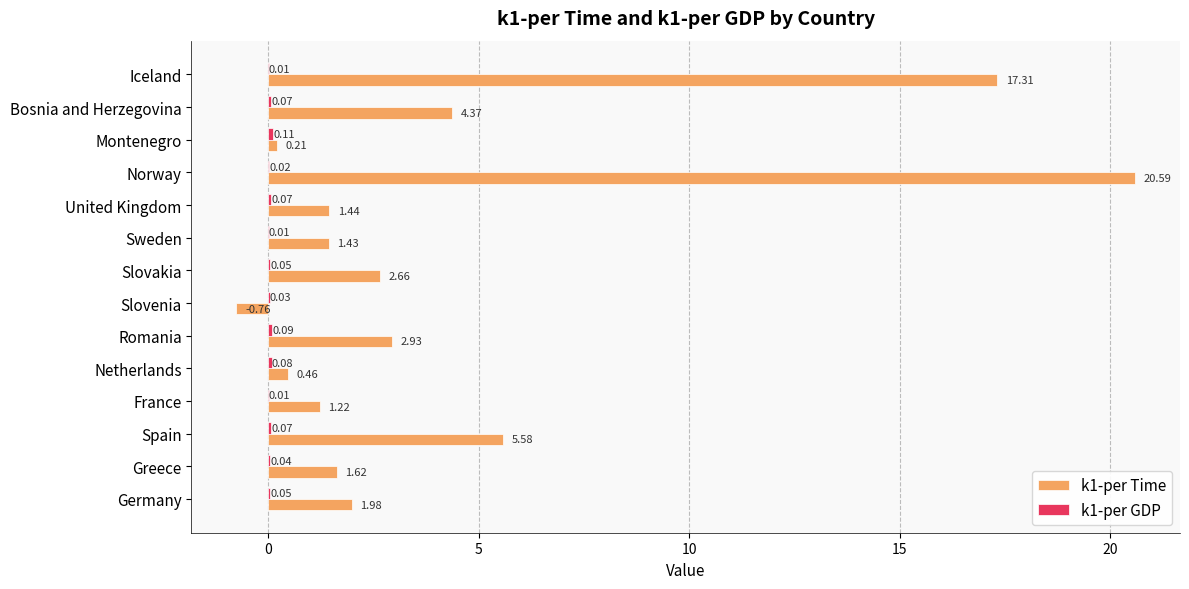

At which category does the chart reach its peak across all series?

Norway